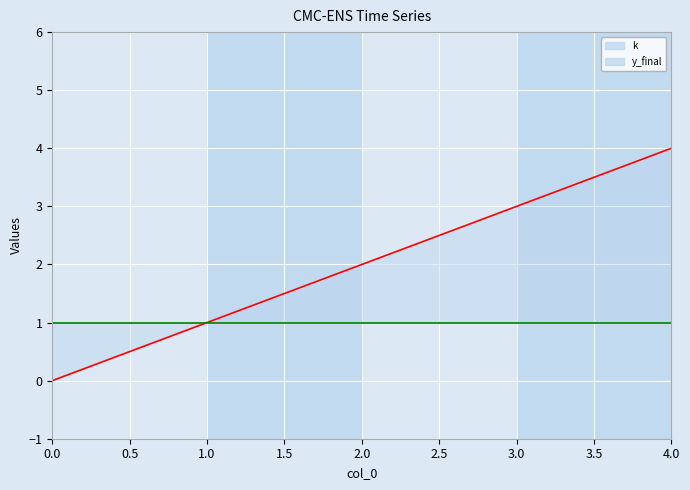

True or false: y_final and k cross at least once.

False